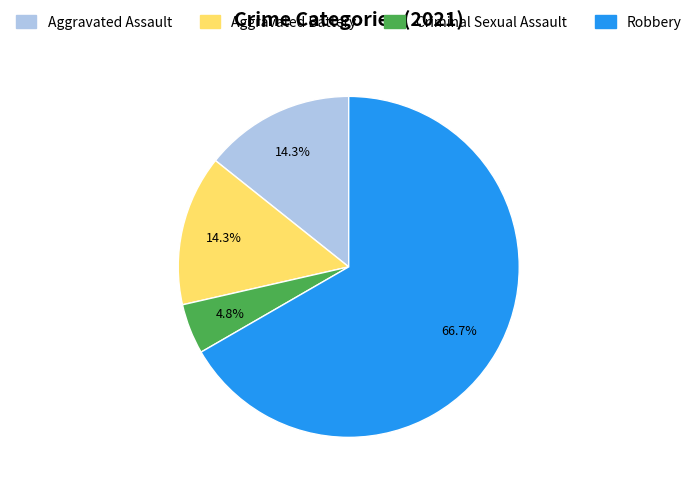

Does any single category account for the majority?

Yes